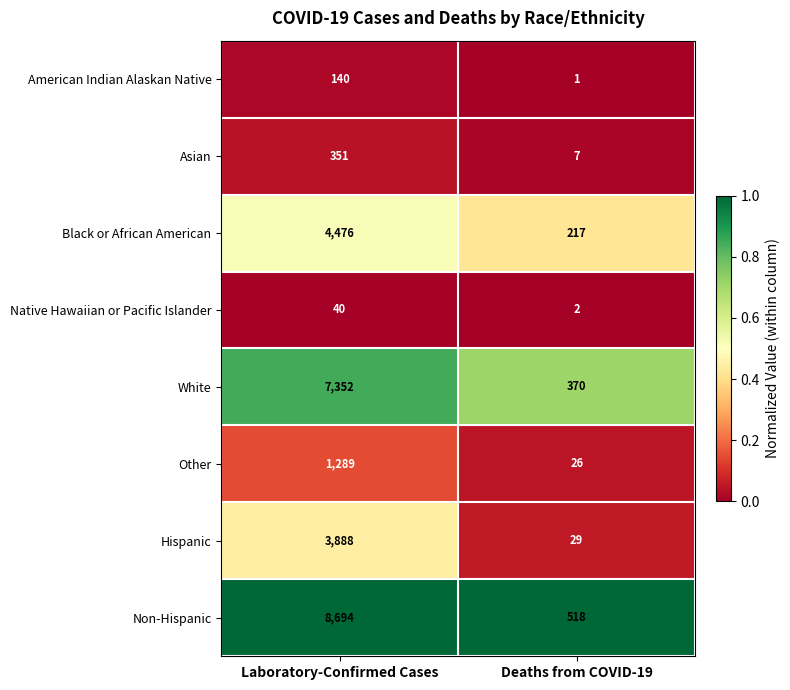

At Deaths from COVID-19, list the series in order from largest to smallest.

Non-Hispanic, White, Black or African American, Hispanic, Other, Asian, Native Hawaiian or Pacific Islander, American Indian Alaskan Native